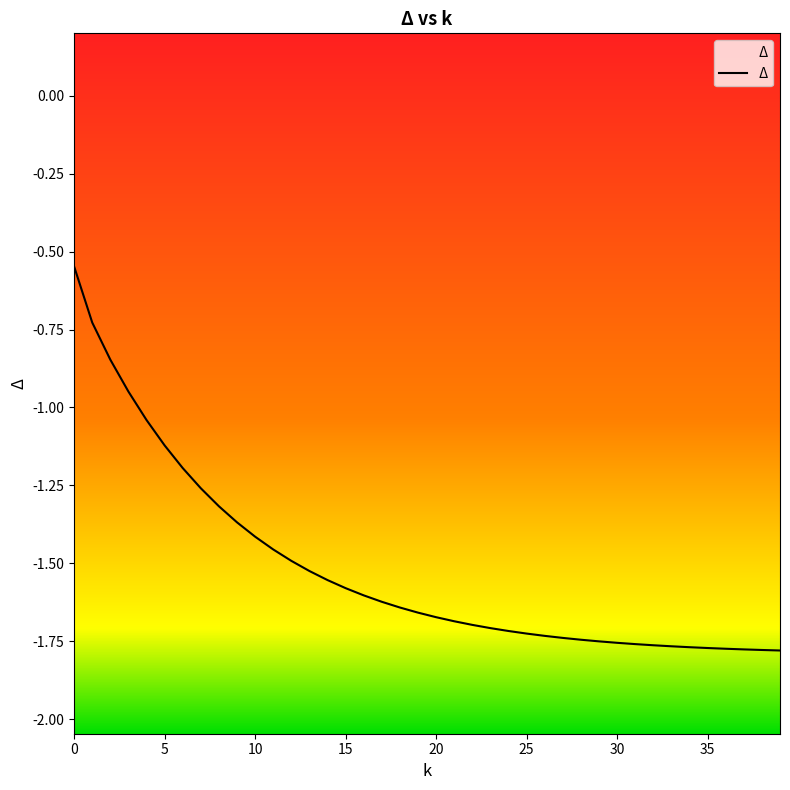

What is the average value?

-1.5